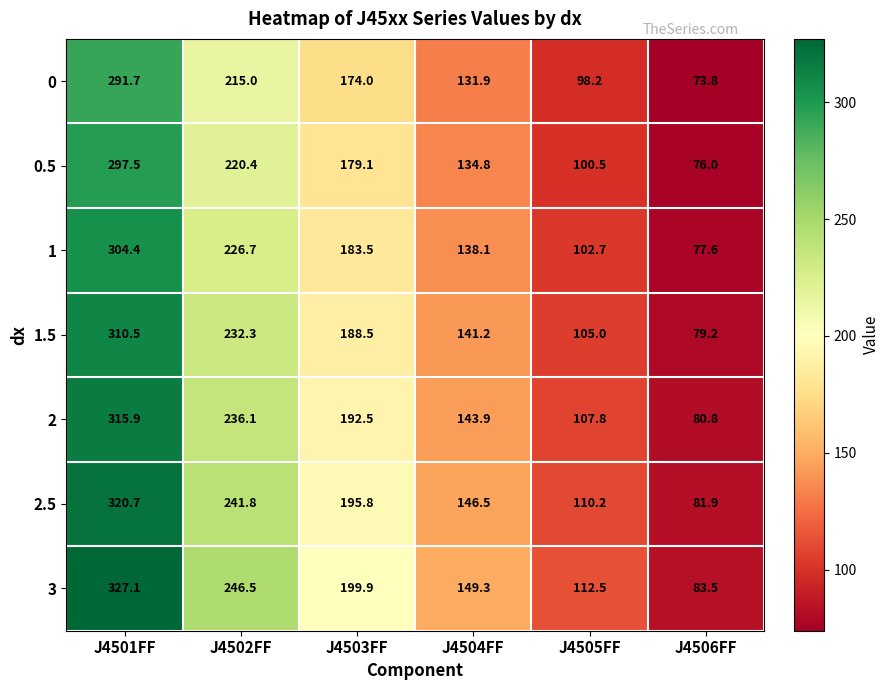

At J4506FF, list the series in order from largest to smallest.

3, 2.5, 2, 1.5, 1, 0.5, 0